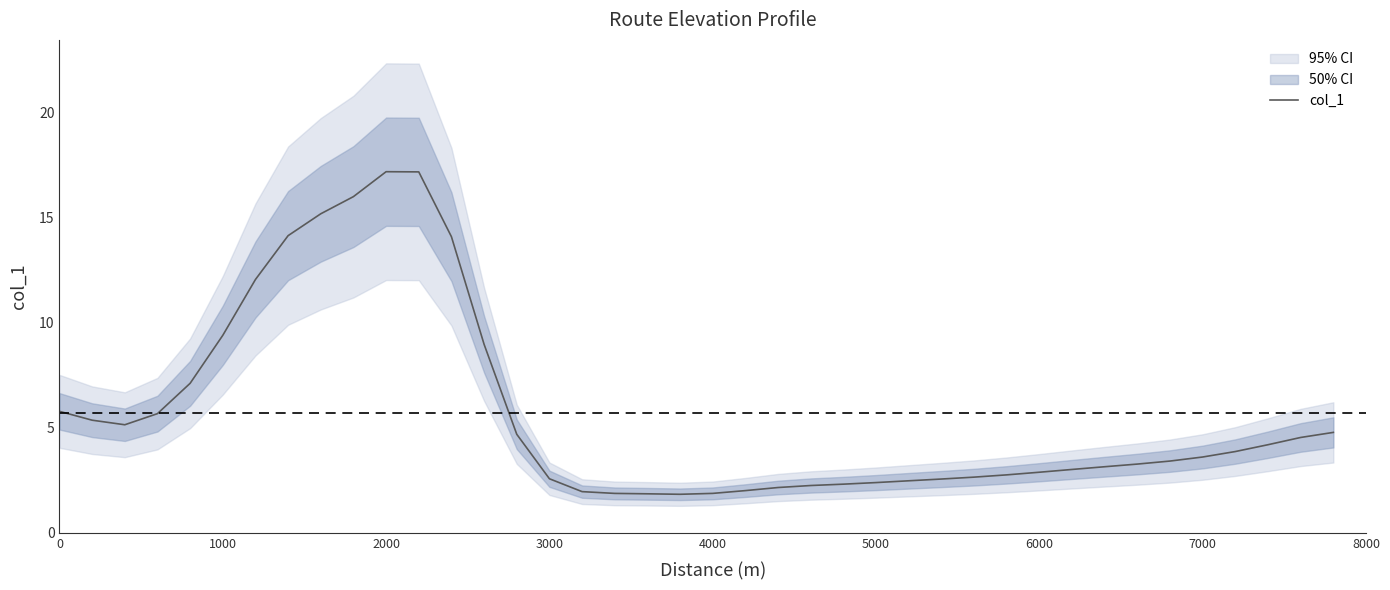

What is the highest value of the col_1 series?

17.2